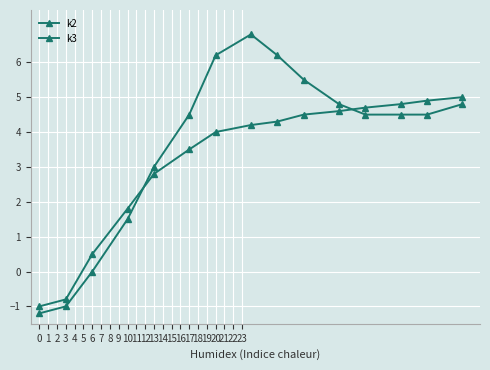

Count the number of data series in this chart.

2